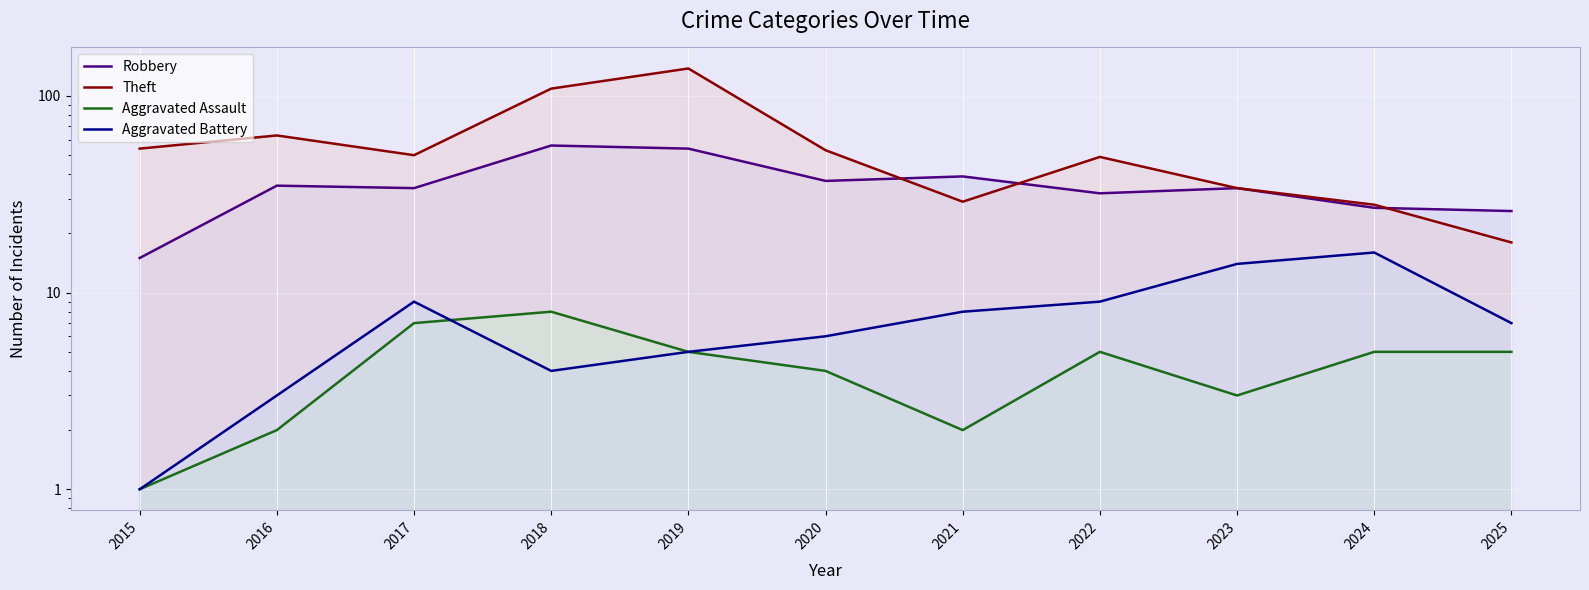

What is the value of the Aggravated Assault point at the 10th from the left?

5